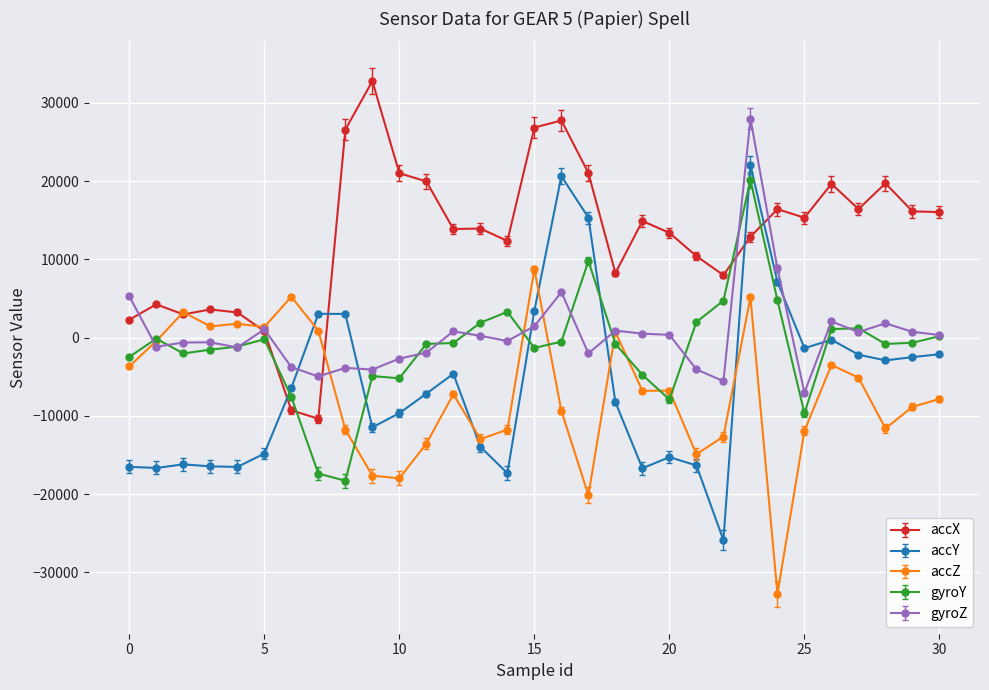

Which series has the largest range (max minus min)?

accY